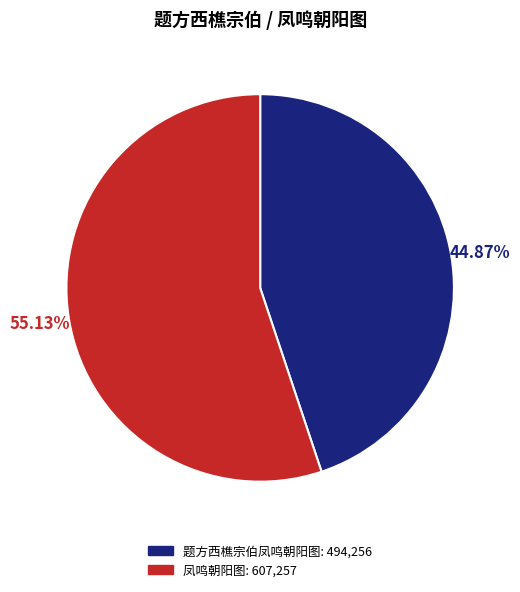

Combined, do 凤鸣朝阳图 and 题方西樵宗伯凤鸣朝阳图 account for over 50%?

Yes